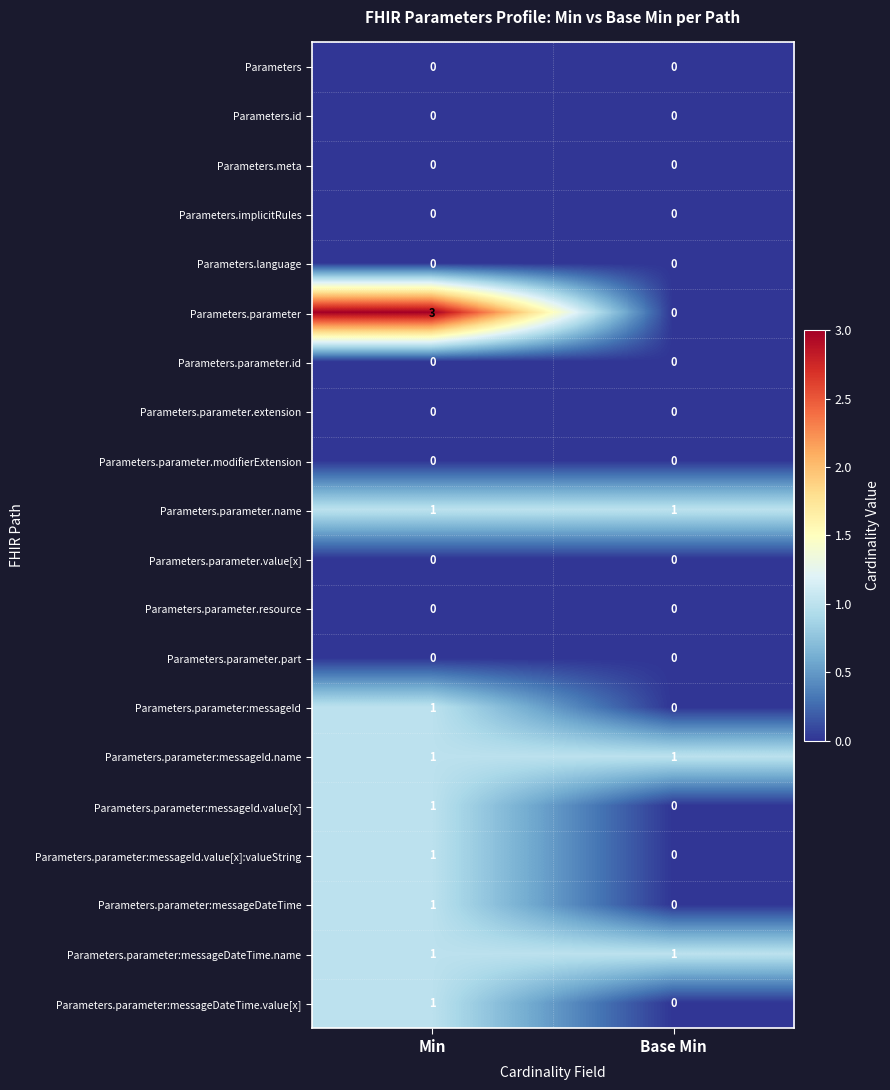

At which category does the chart reach its peak across all series?

Min